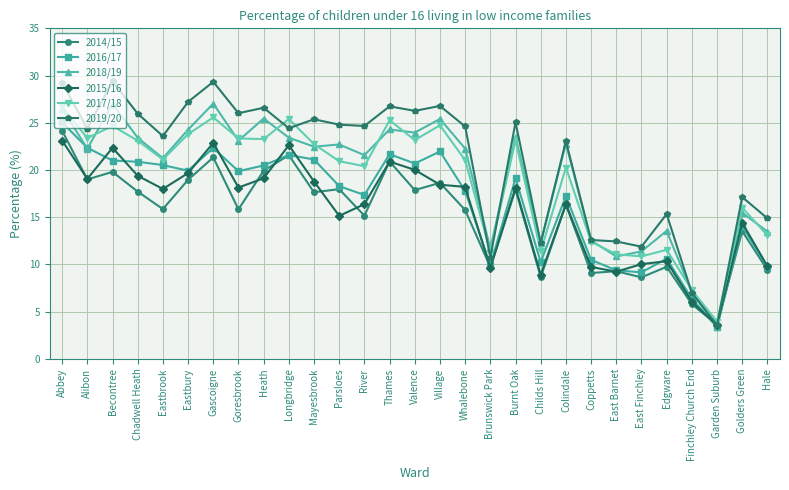

True or false: 2014/15 has more than 2 points higher than both neighbors.

True